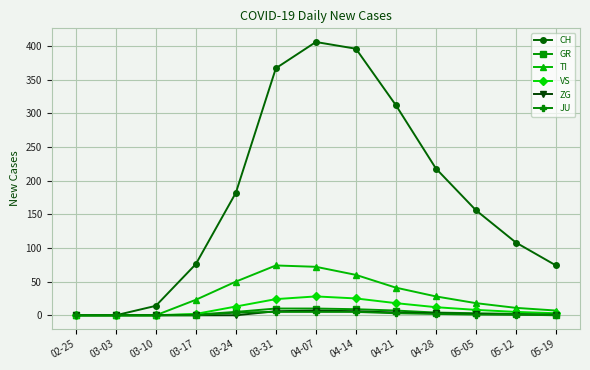

Which series has the largest range (max minus min)?

CH